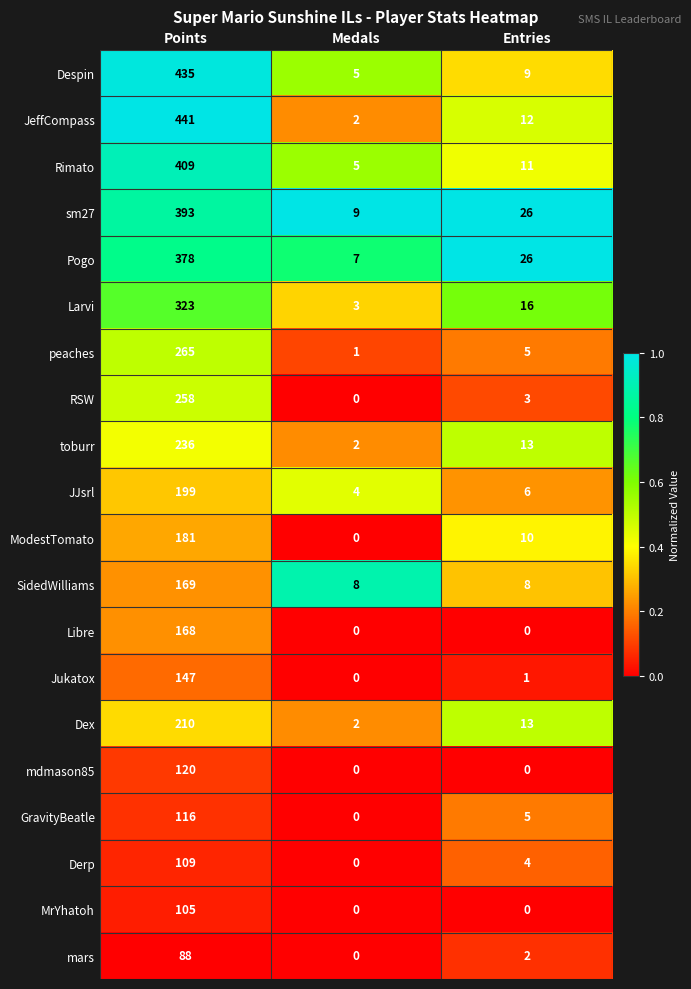

Which series has the largest total across all categories?

JeffCompass